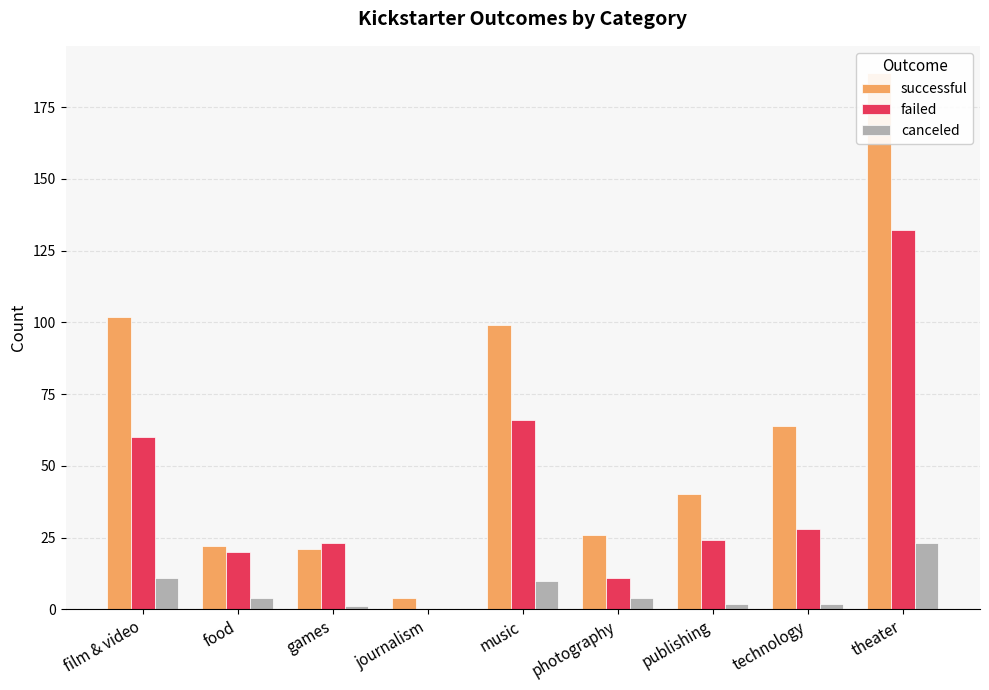

Is it true that canceled equals 1 at games?

True